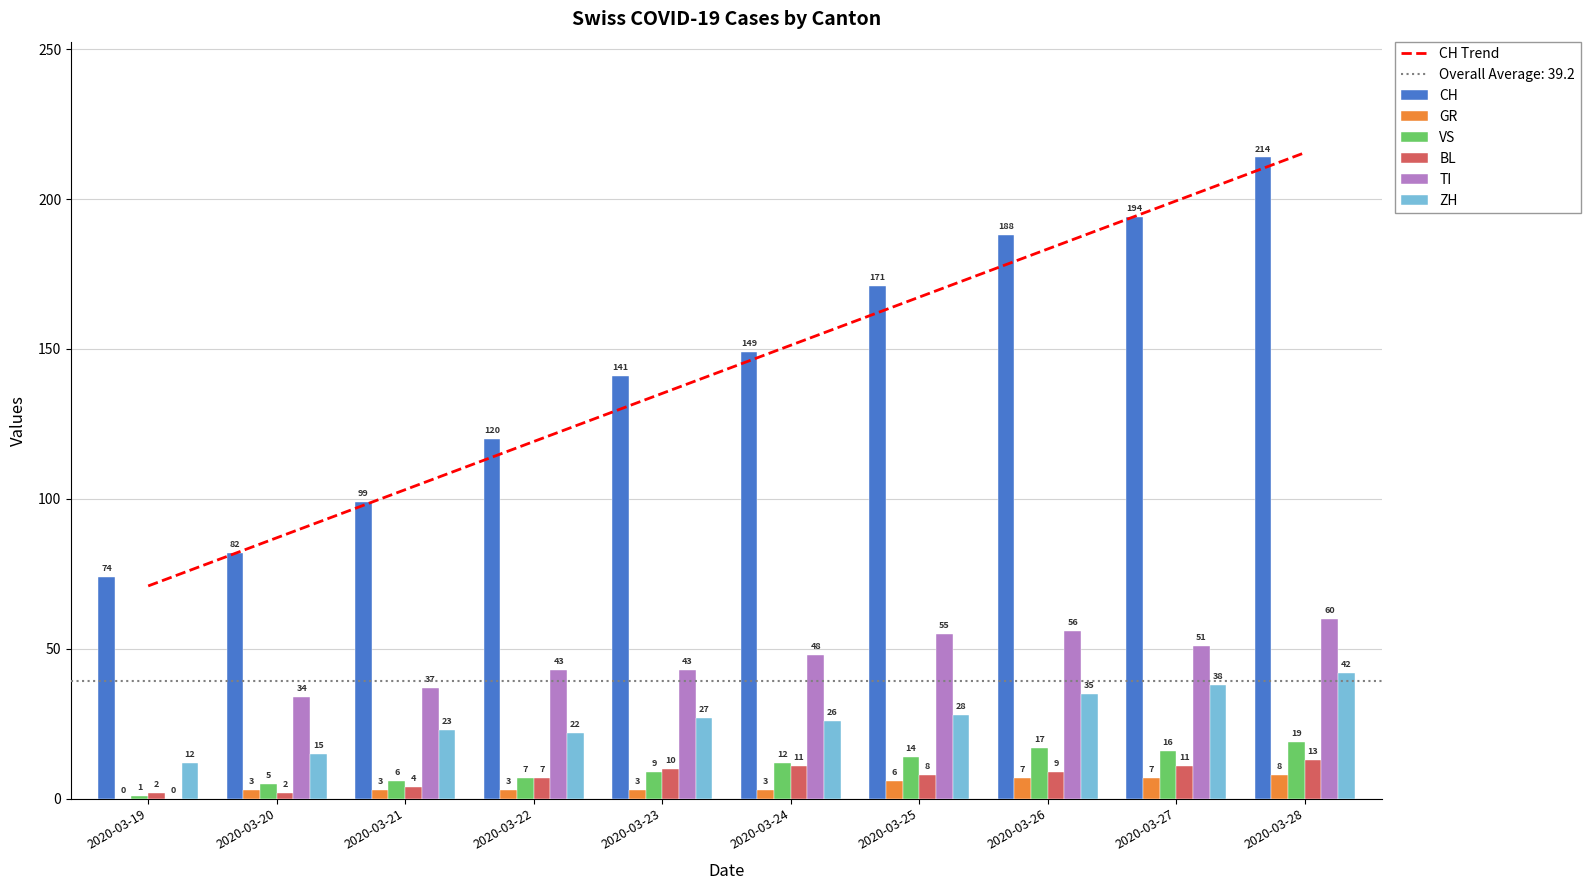

Read the ZH value at 2020-03-19, to the nearest 10.

10